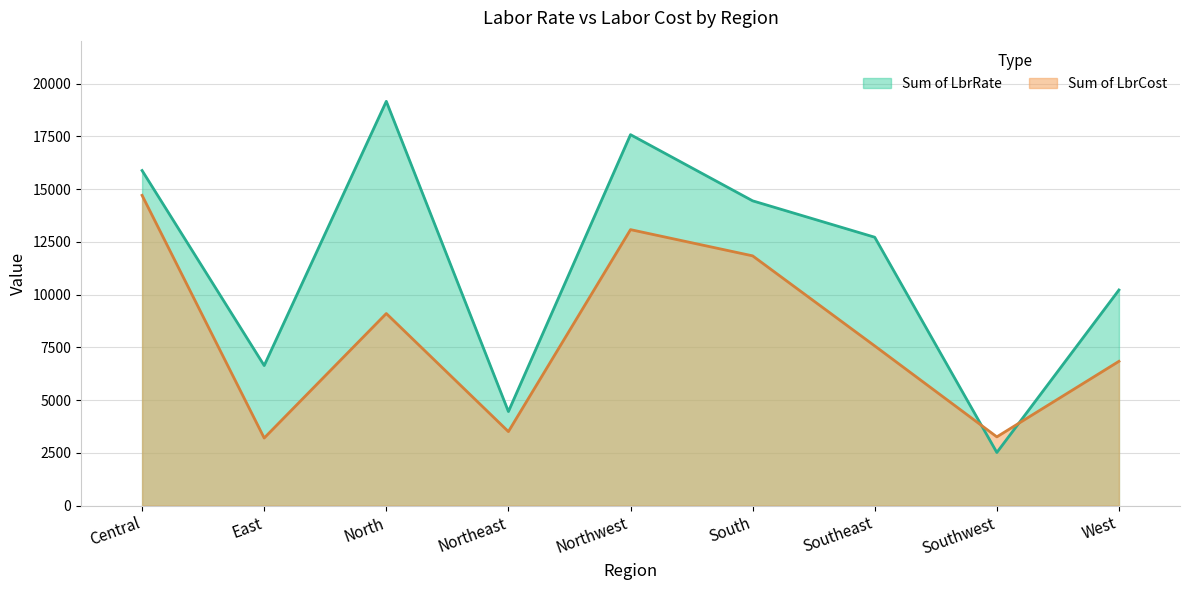

Rank the series by their maximum value, from lowest to highest.

Sum of LbrCost, Sum of LbrRate